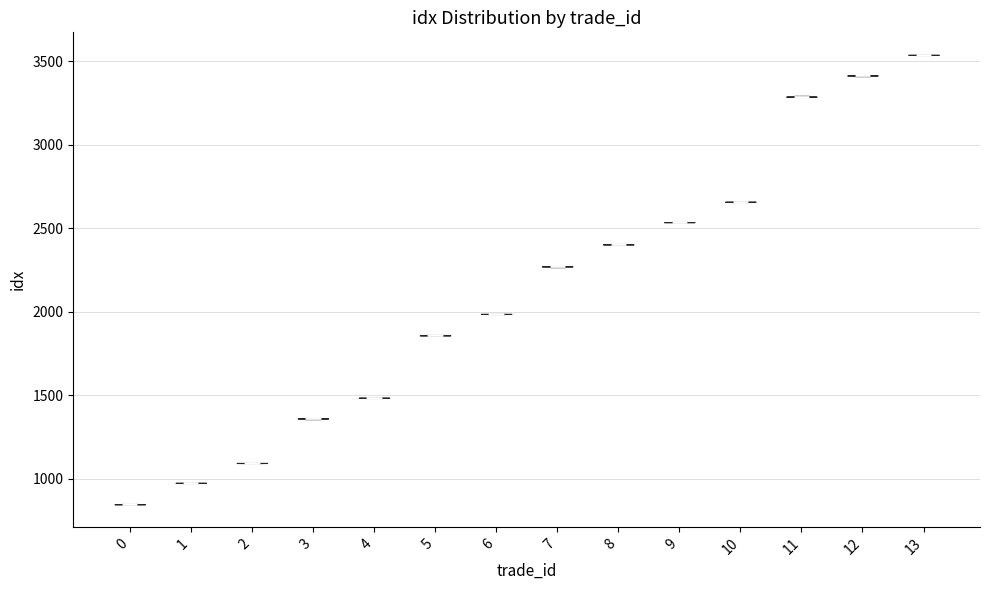

Reading left to right, read every violin against the y-axis: where its median line is, and the lowest and highest points it reaches. The values are not printed on the chart, so give them approximately, as read against the axis.

0: median line 850, lowest point 850, highest point 850
1: median line 950, lowest point 950, highest point 1000
2: median line 1100, lowest point 1100, highest point 1100
3: median line 1350, lowest point 1350, highest point 1350
4: median line 1500, lowest point 1500, highest point 1500
5: median line 1850, lowest point 1850, highest point 1850
6: median line 2000, lowest point 2000, highest point 2000
7: median line 2250, lowest point 2250, highest point 2250
8: median line 2400, lowest point 2400, highest point 2400
9: median line 2550, lowest point 2550, highest point 2550
10: median line 2650, lowest point 2650, highest point 2650
11: median line 3300, lowest point 3300, highest point 3300
12: median line 3400, lowest point 3400, highest point 3400
13: median line 3550, lowest point 3550, highest point 3550